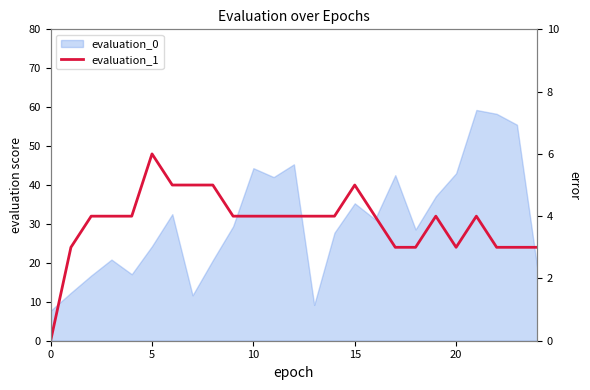

How many values are between 3 and 4?

19